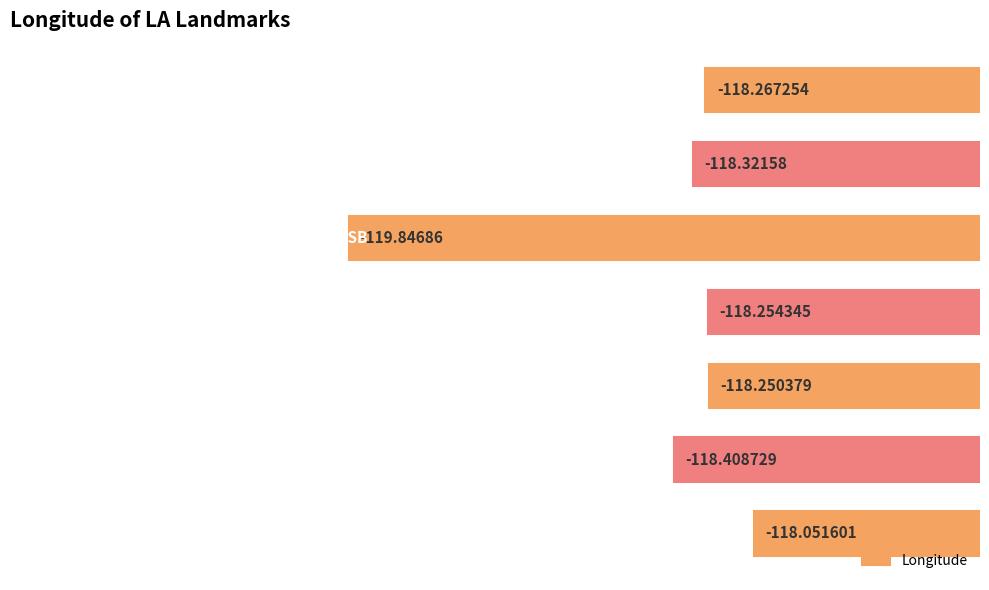

What is the difference between the maximum and minimum values?

1.8